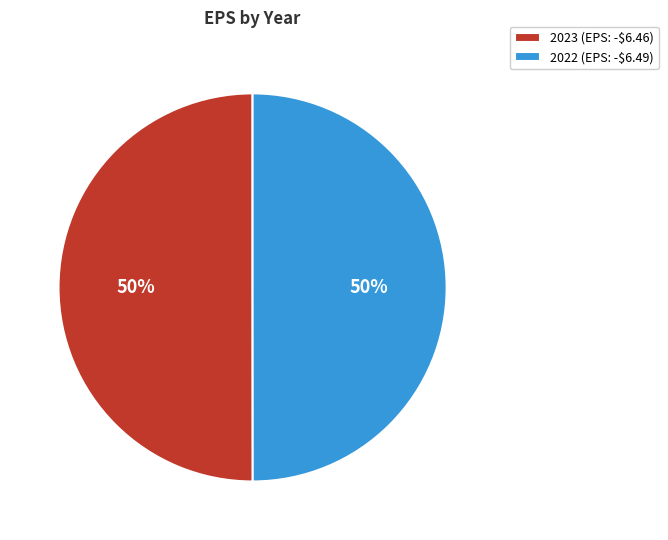

To the nearest percent, what is the average slice percentage?

50%